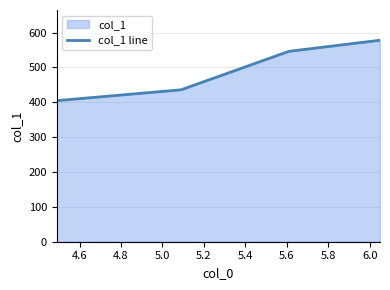

What is the difference between the maximum and minimum values?

173.3